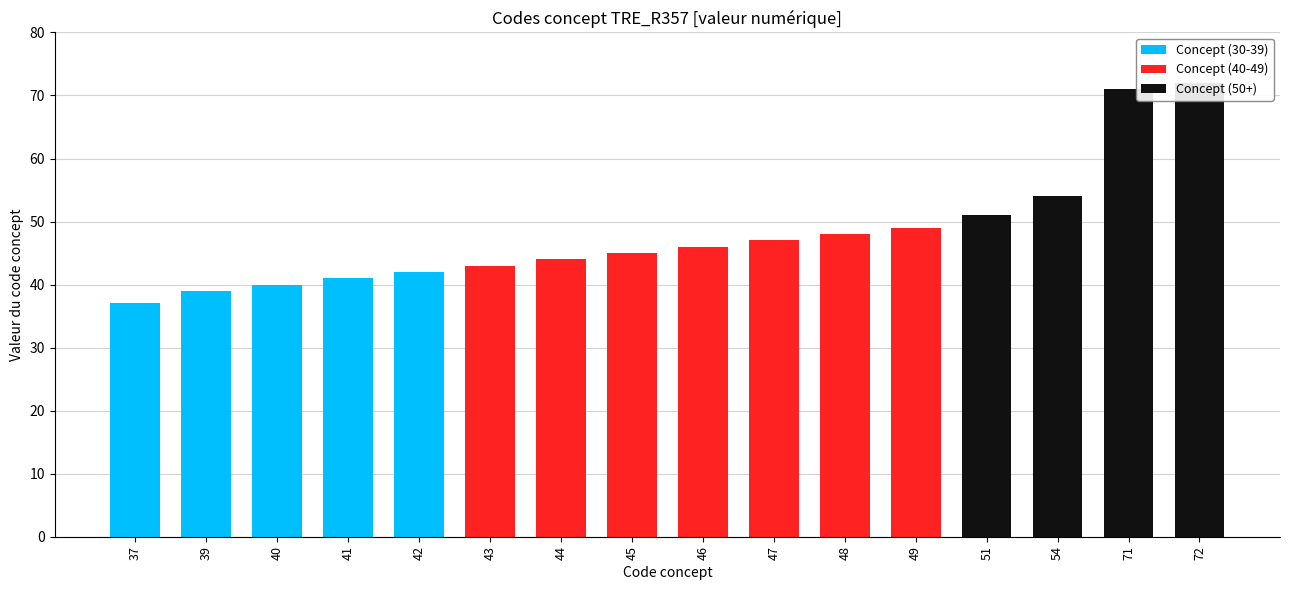

What is the difference between the second highest and minimum values in the Concept (40-49) series?

48